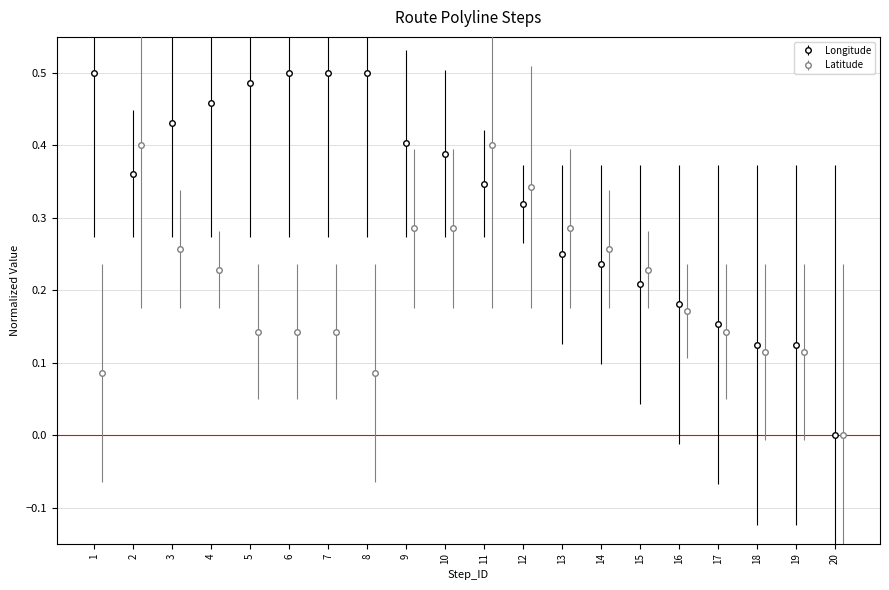

The value of Longitude at 14 is 0.1. True or false?

False